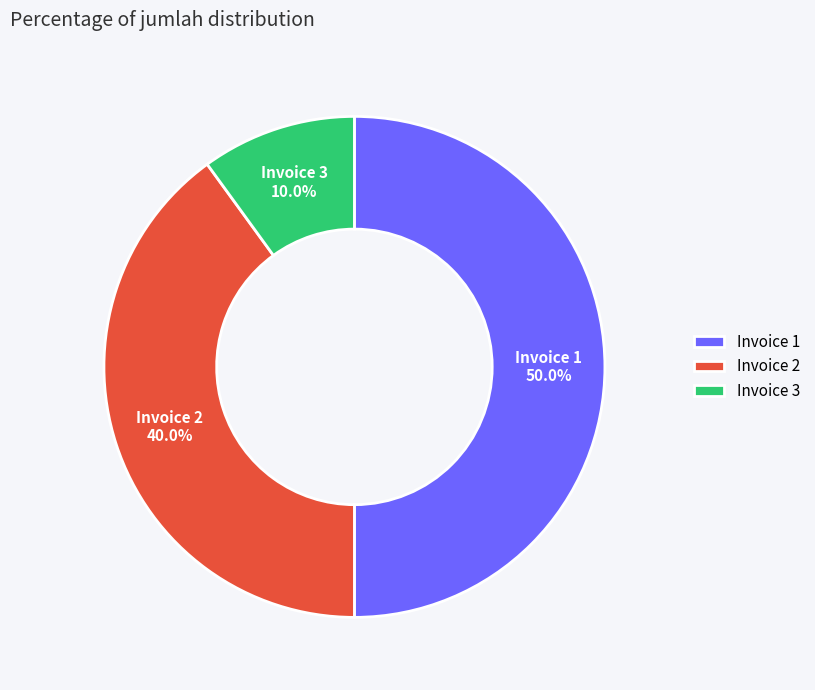

Between Invoice 3 and Invoice 2, which is larger?

Invoice 2